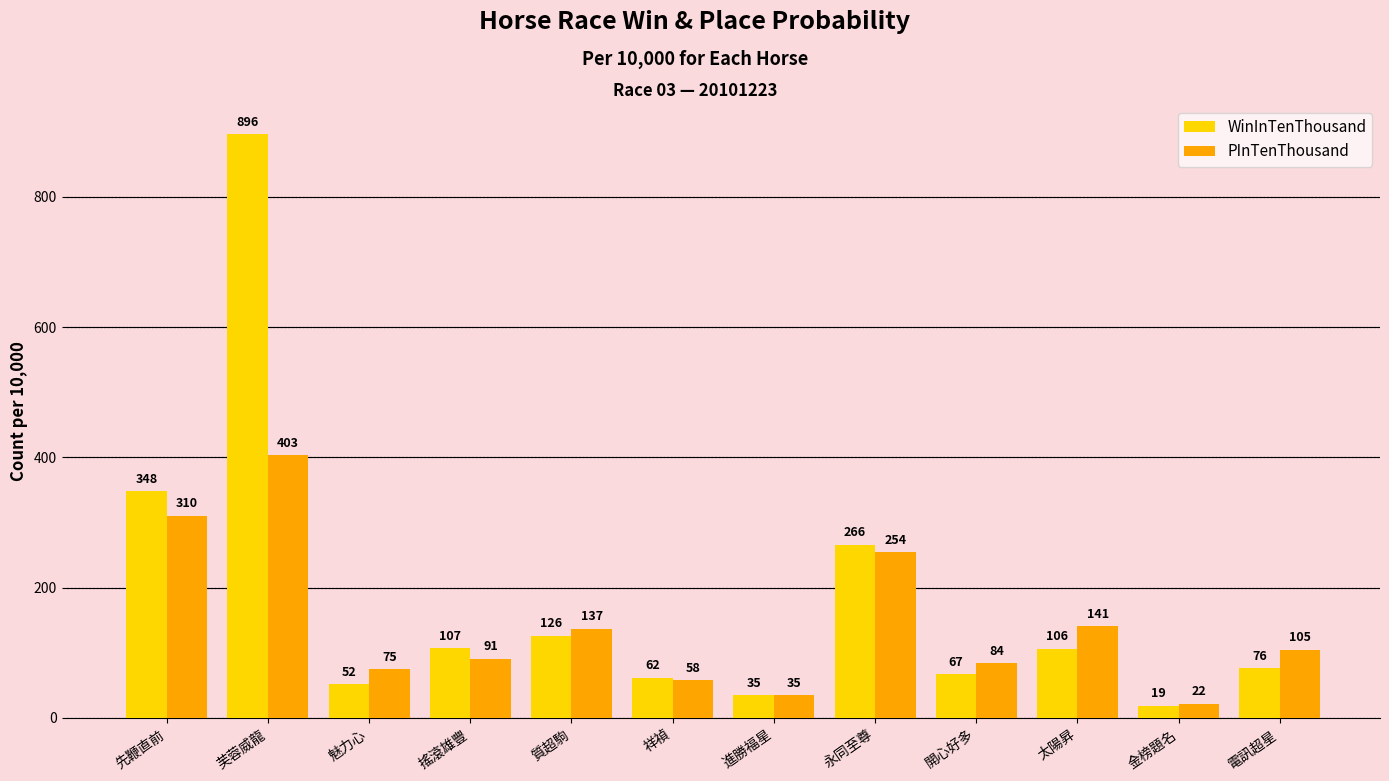

Which category has the lowest value across all series?

金榜題名